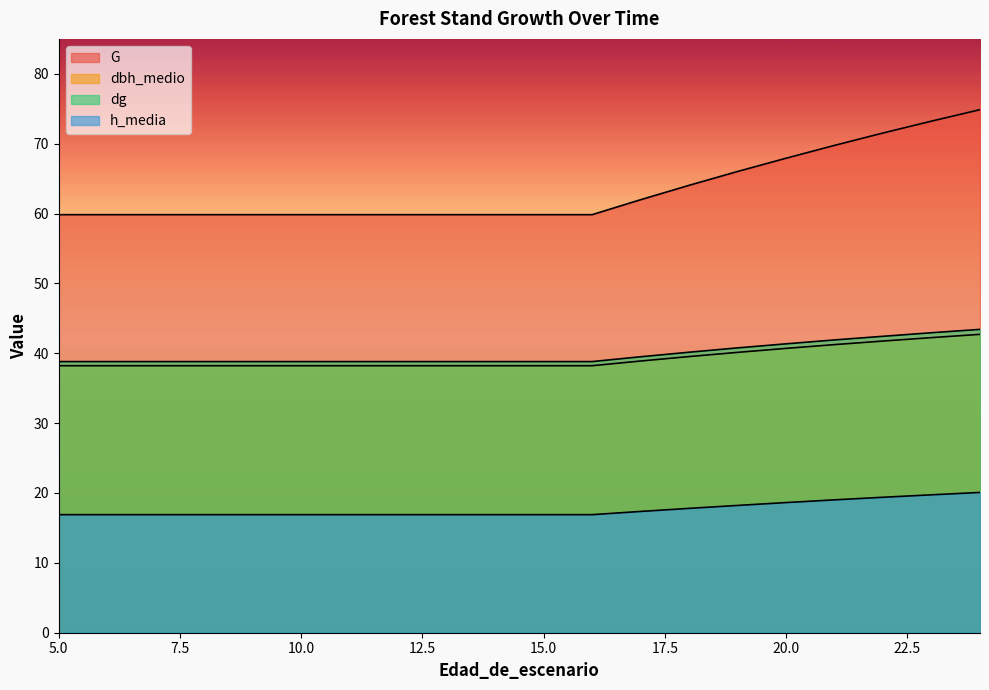

Between 17 and 20, which series saw the biggest shift?

G